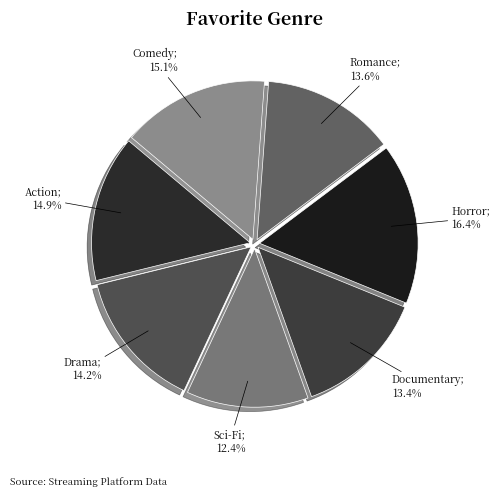

Does any single category account for the majority?

No